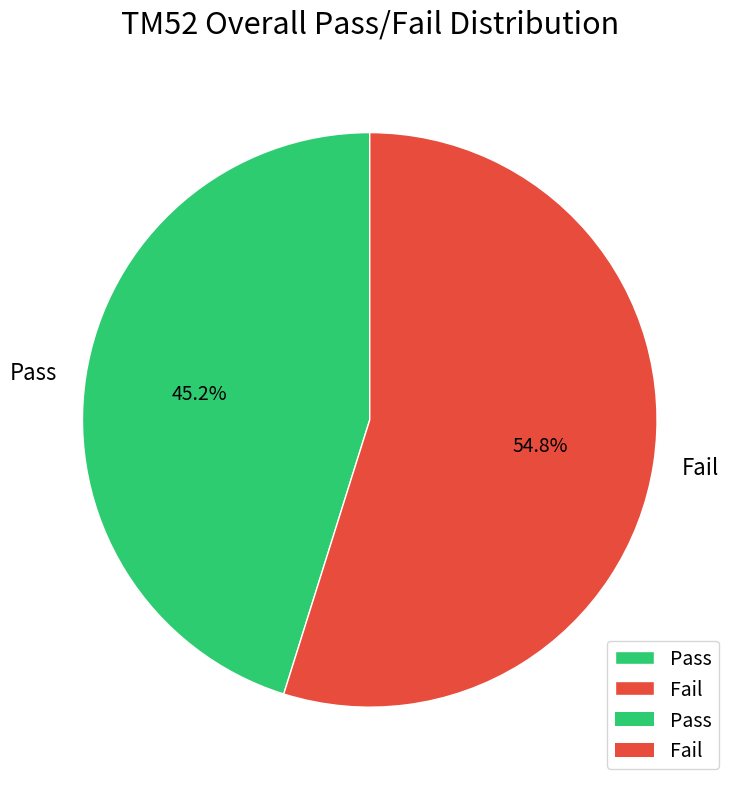

Is the sum of Fail and Pass greater than half?

Yes